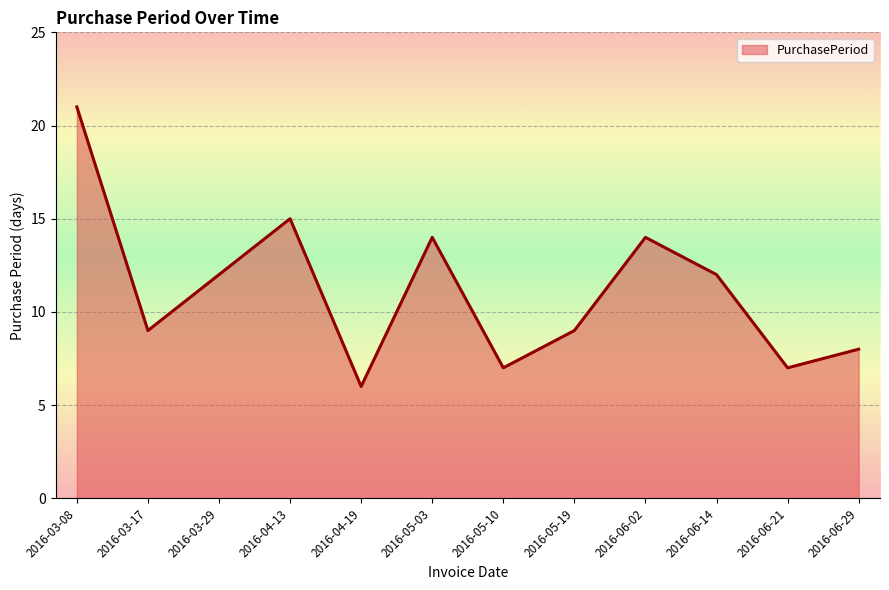

What is the greatest value displayed?

21